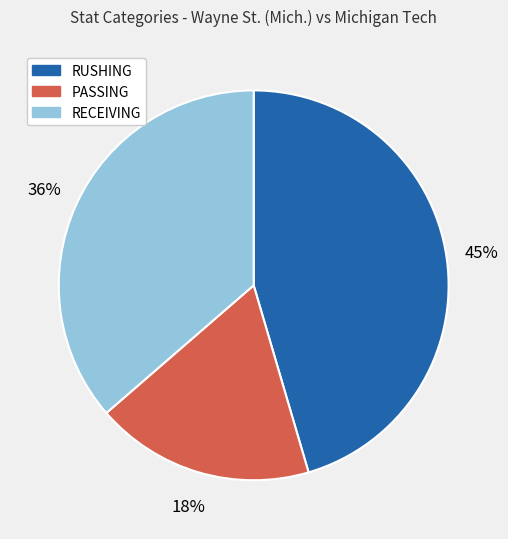

Rank the categories by value from highest to lowest.

RUSHING, RECEIVING, PASSING